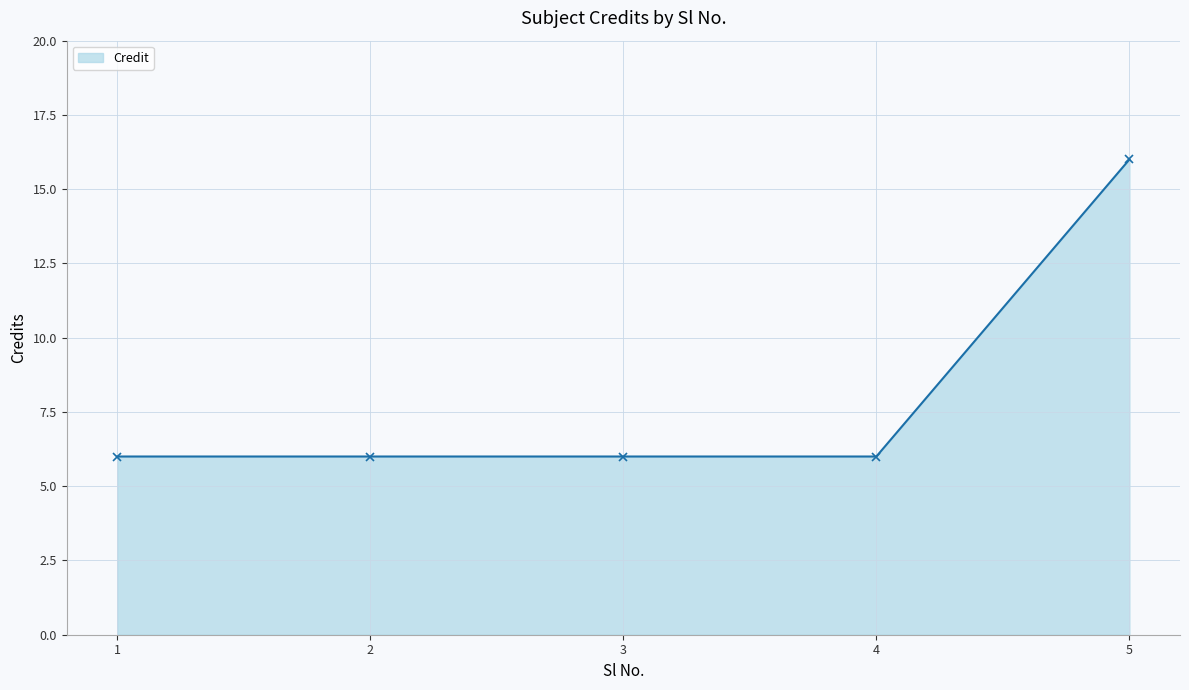

What is the value of the 1st point from the left?

6